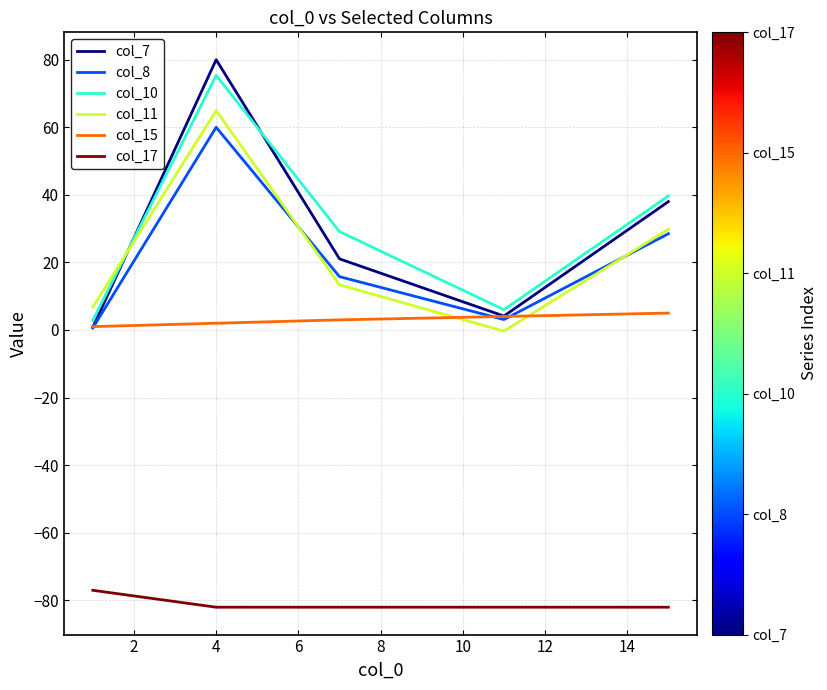

What is the difference between the maximum and second lowest values in the col_8 series?

56.9